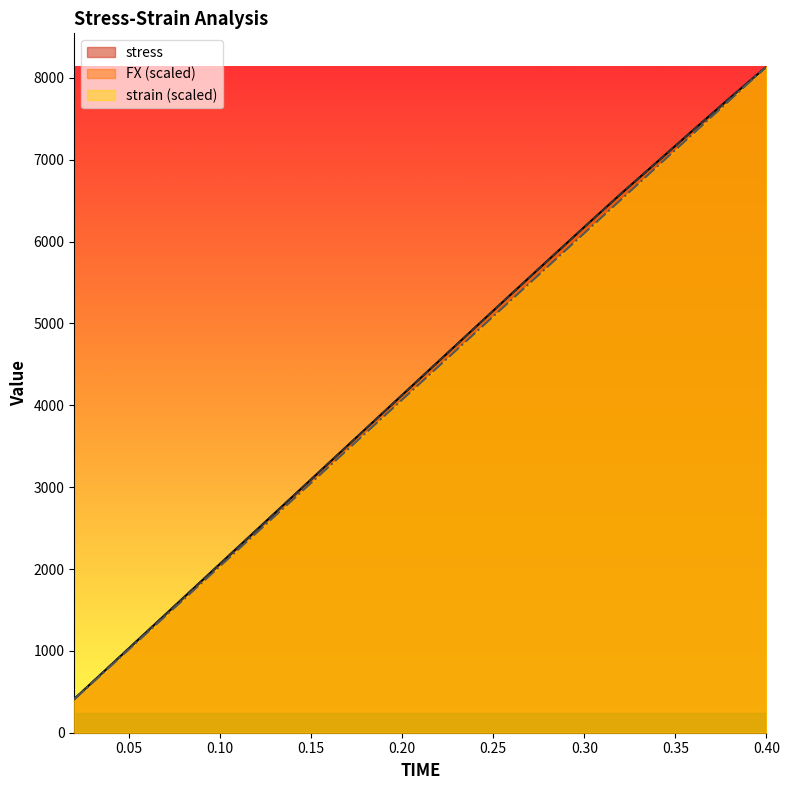

Is the value of FX at 0.04 greater than the value of stress at 0.26?

No